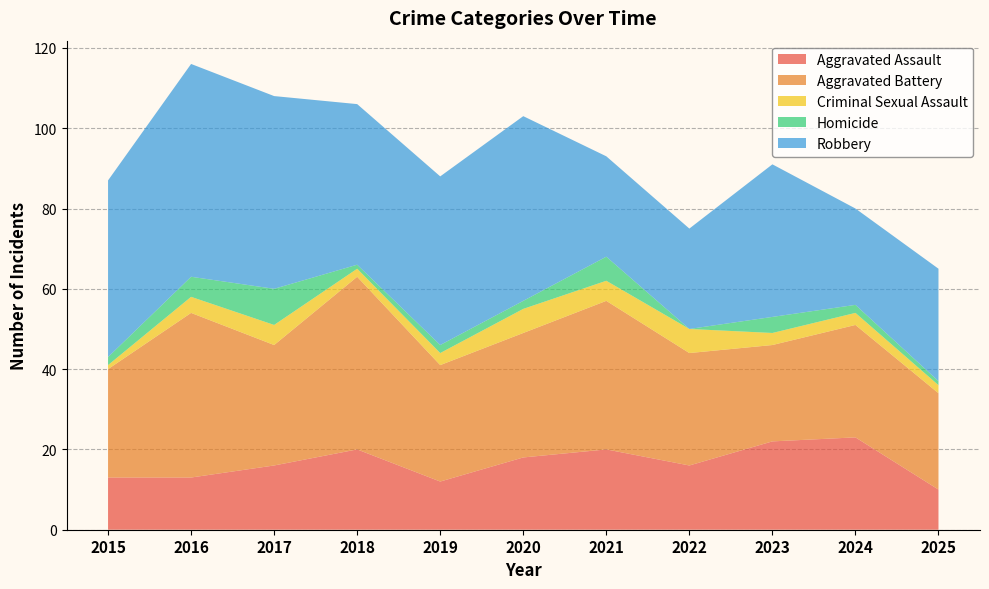

Reading left to right, what are all the values shown in this chart?

Aggravated Assault: 2015=13	2016=13	2017=16	2018=20	2019=12	2020=18	2021=20	2022=16	2023=22	2024=23	2025=10
Aggravated Battery: 2015=27	2016=41	2017=30	2018=43	2019=29	2020=31	2021=37	2022=28	2023=24	2024=28	2025=24
Criminal Sexual Assault: 2015=1	2016=4	2017=5	2018=2	2019=3	2020=6	2021=5	2022=6	2023=3	2024=3	2025=2
Homicide: 2015=2	2016=5	2017=9	2018=1	2019=2	2020=2	2021=6	2022=0	2023=4	2024=2	2025=1
Robbery: 2015=44	2016=53	2017=48	2018=40	2019=42	2020=46	2021=25	2022=25	2023=38	2024=24	2025=28